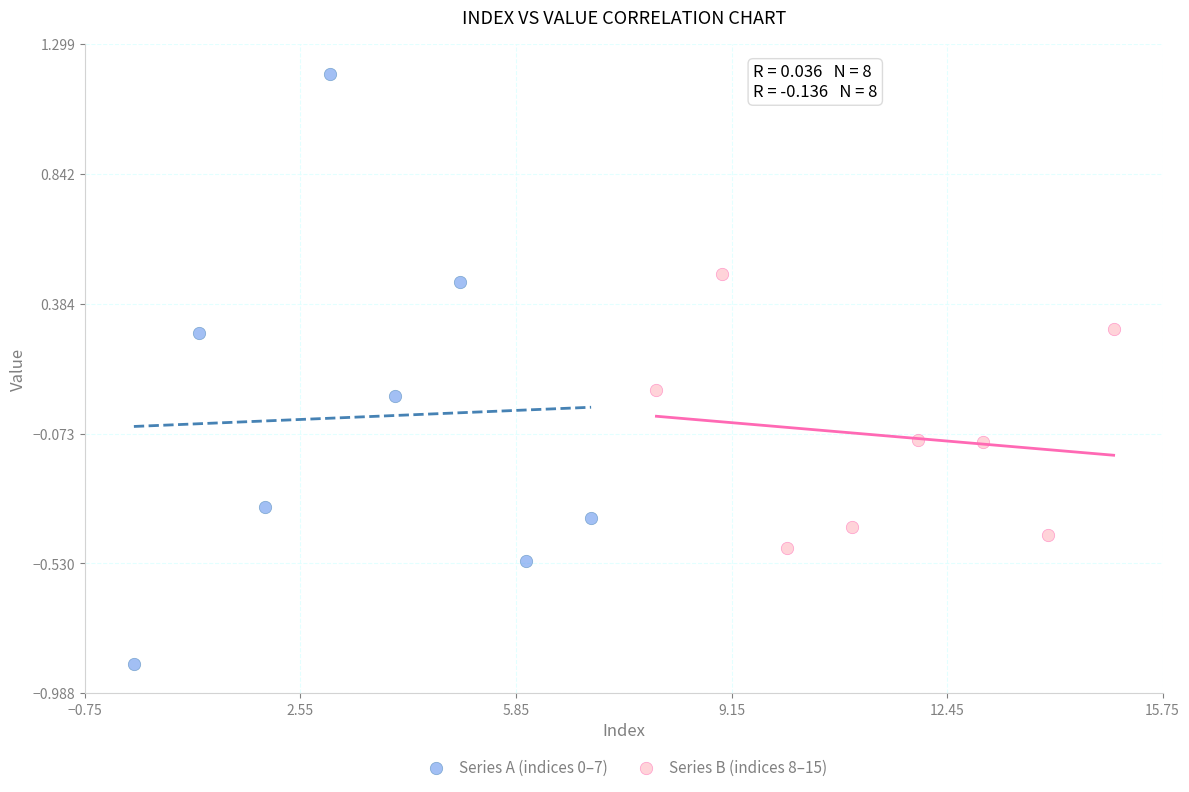

Which series contains the lowest Y value?

Series A (indices 0–7)